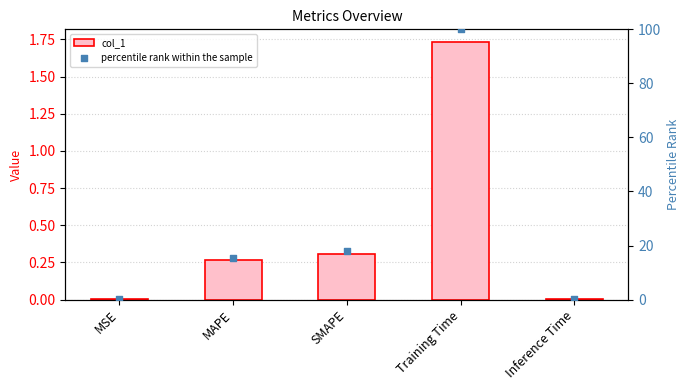

At which category is the sum across all series the highest?

Training Time